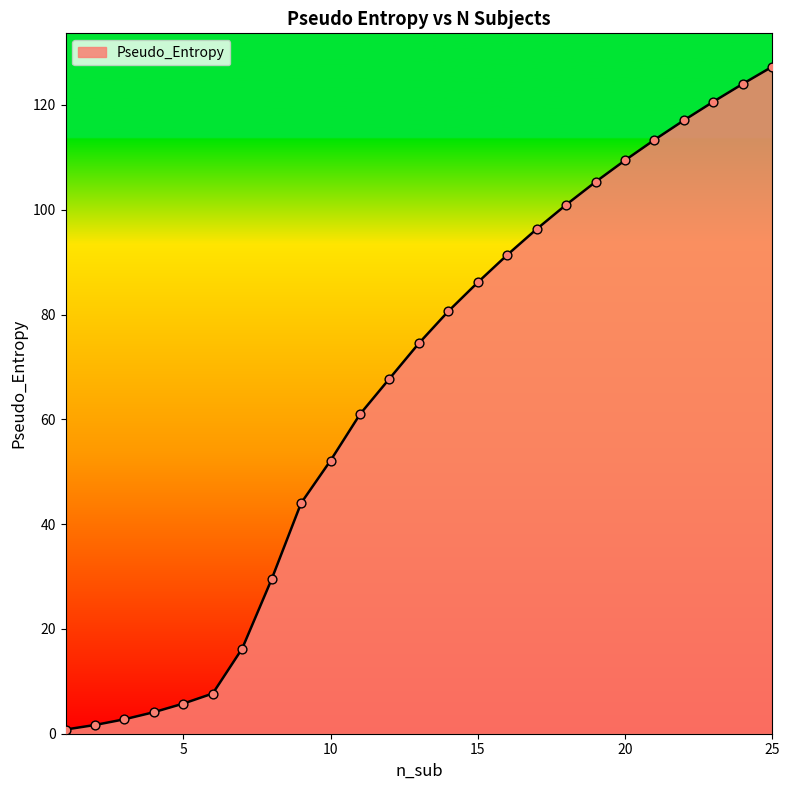

What is the maximum value shown in the chart?

127.3